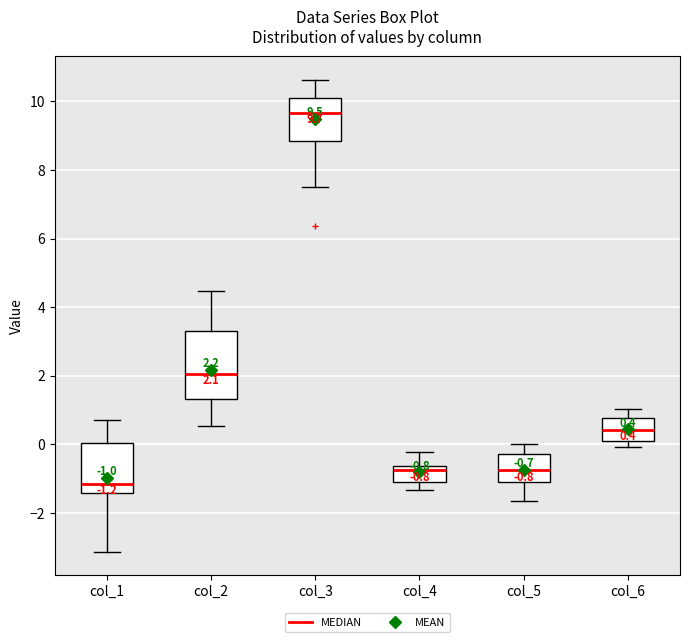

Which box's median line is the highest?

col_3